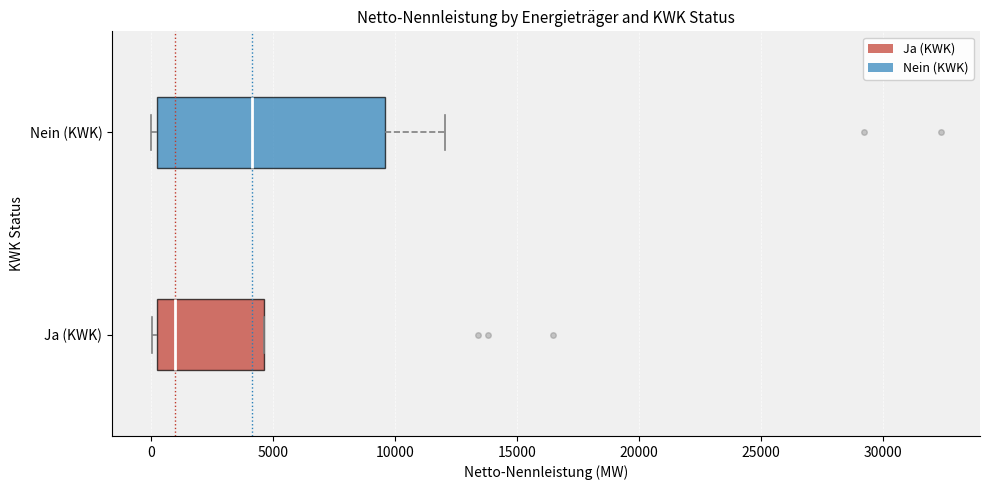

Comparing the boxes themselves (not the whiskers), which one is the widest?

Nein (KWK)